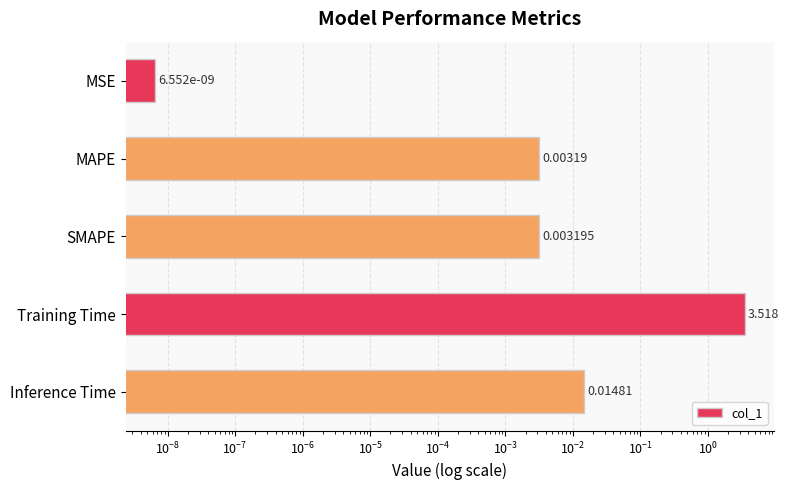

Does the chart contain stacked bars?

No